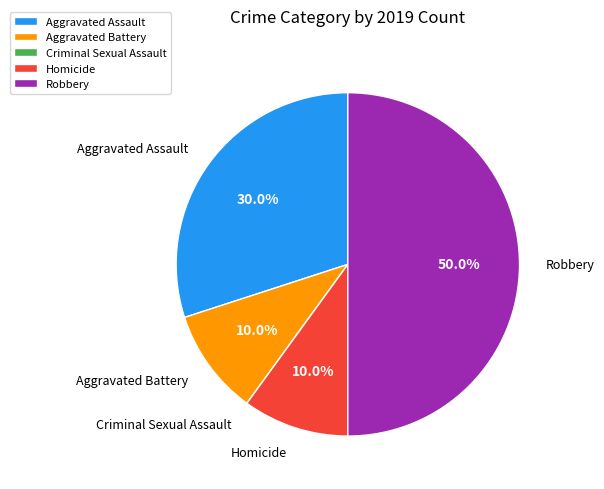

What is the largest slice in the pie chart?

Robbery